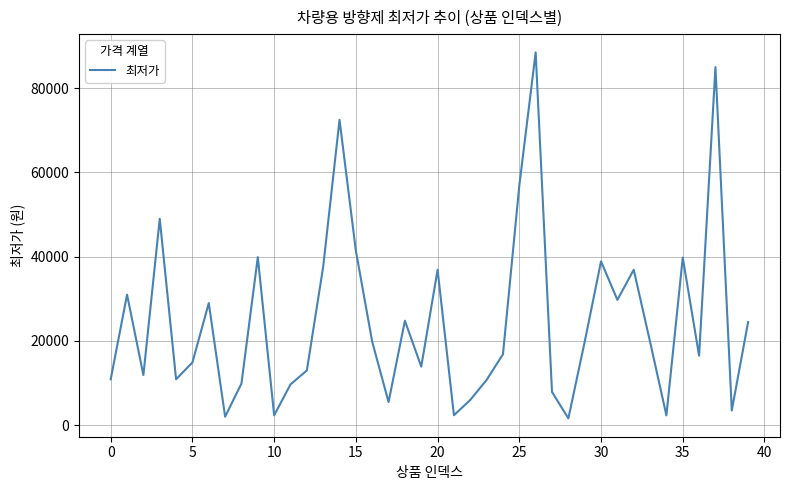

How many lines are shown in the chart?

1